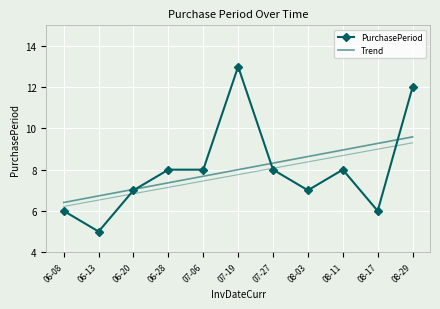

True or false: Trend has more than 2 interior local peaks.

False